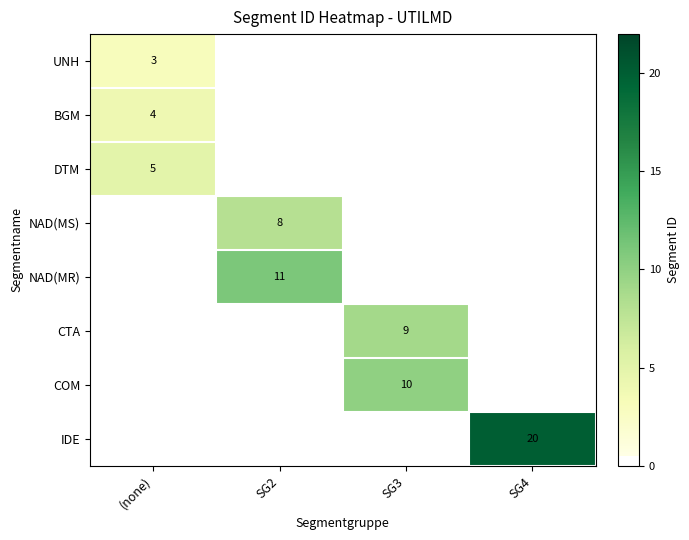

The value of IDE at SG4 is 5. True or false?

False